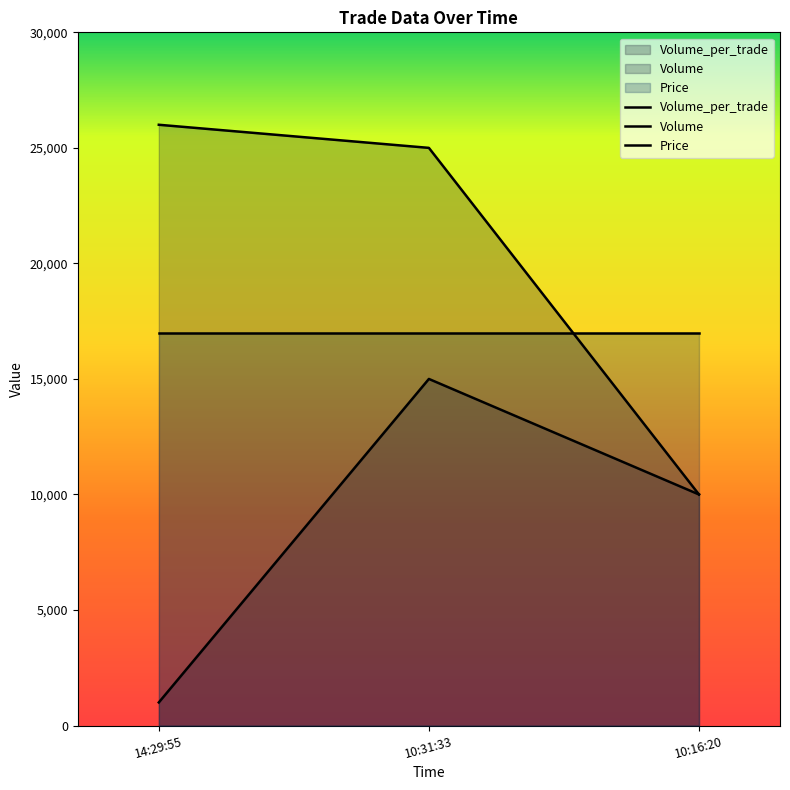

How many series are shown in this chart?

3